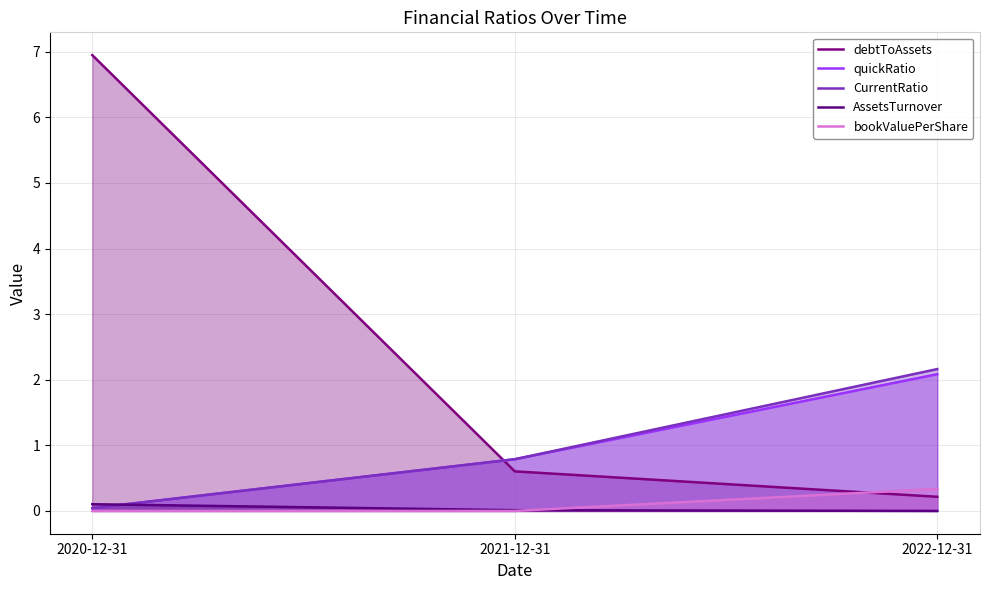

What is the average value of the bookValuePerShare series?

0.1